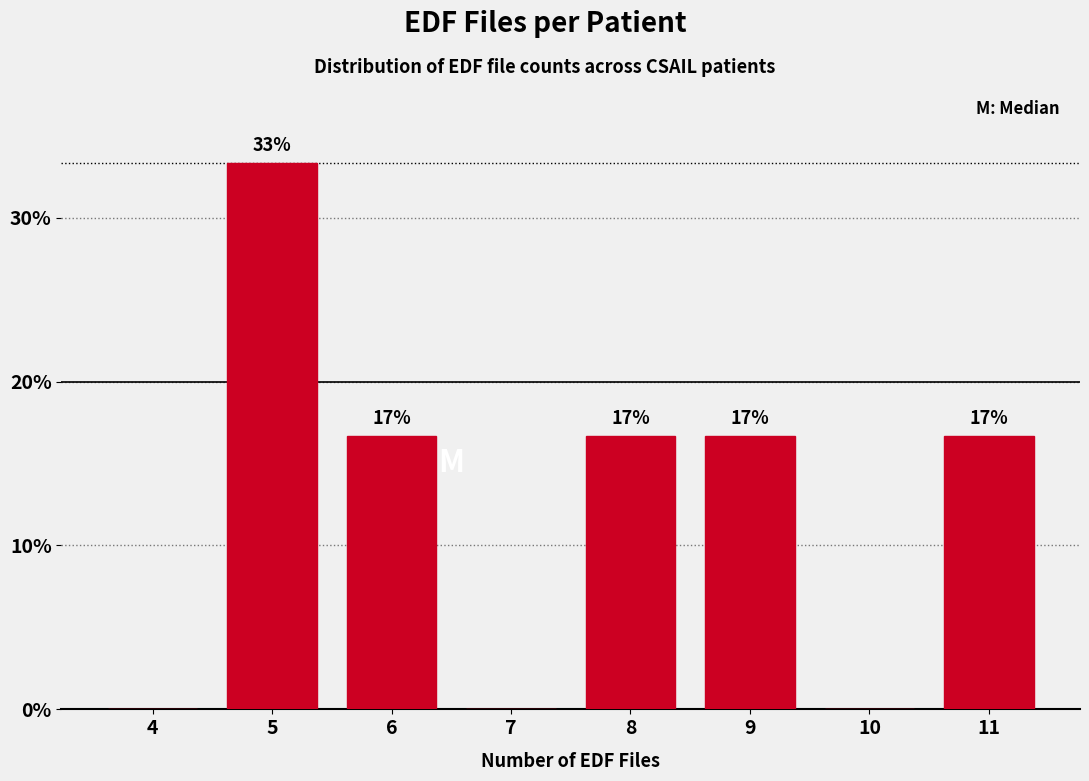

Are the bars horizontal?

No